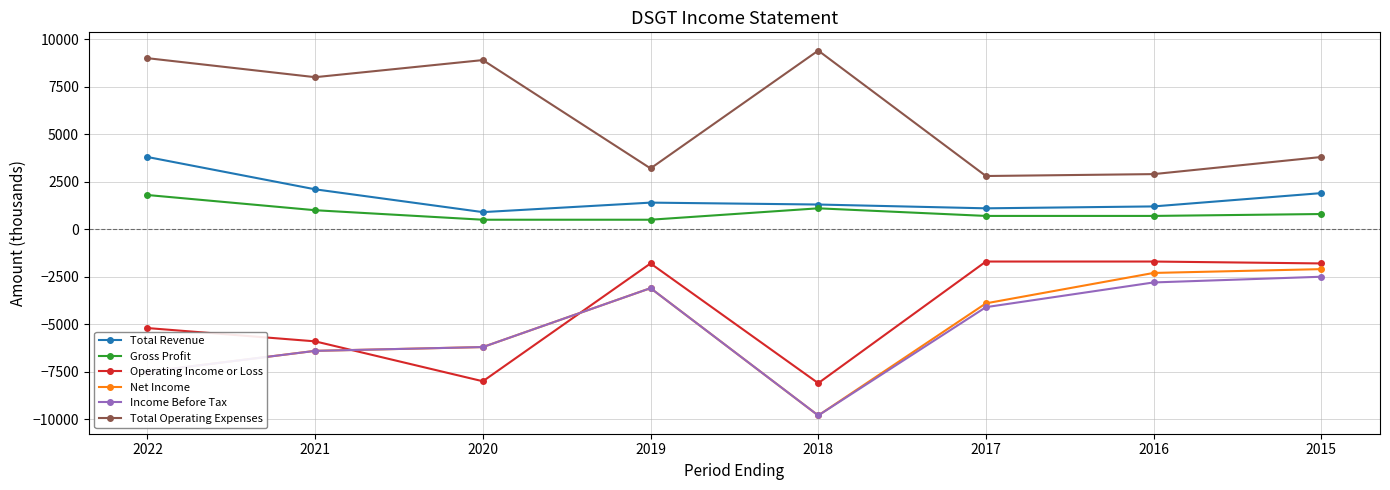

True or false: Total Operating Expenses and Income Before Tax cross at least once.

False